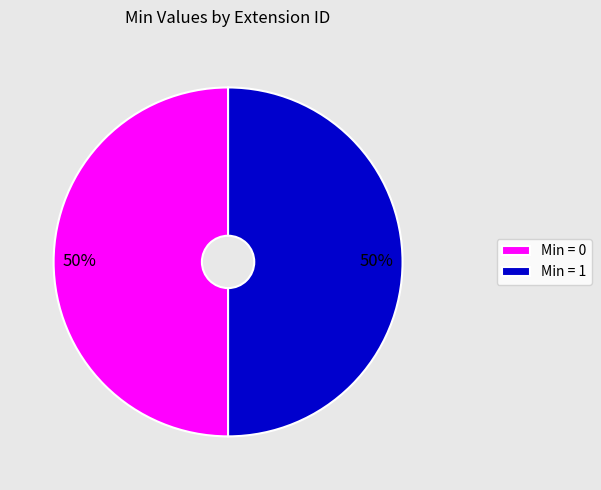

To the nearest percent, what portion does Min = 0 represent?

50%